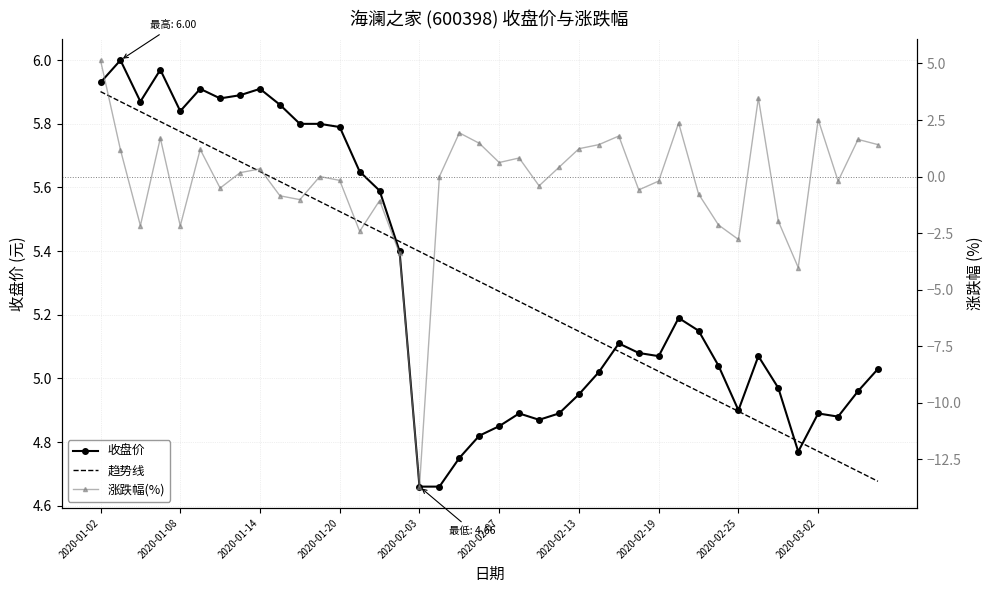

How many lines are shown in the chart?

3